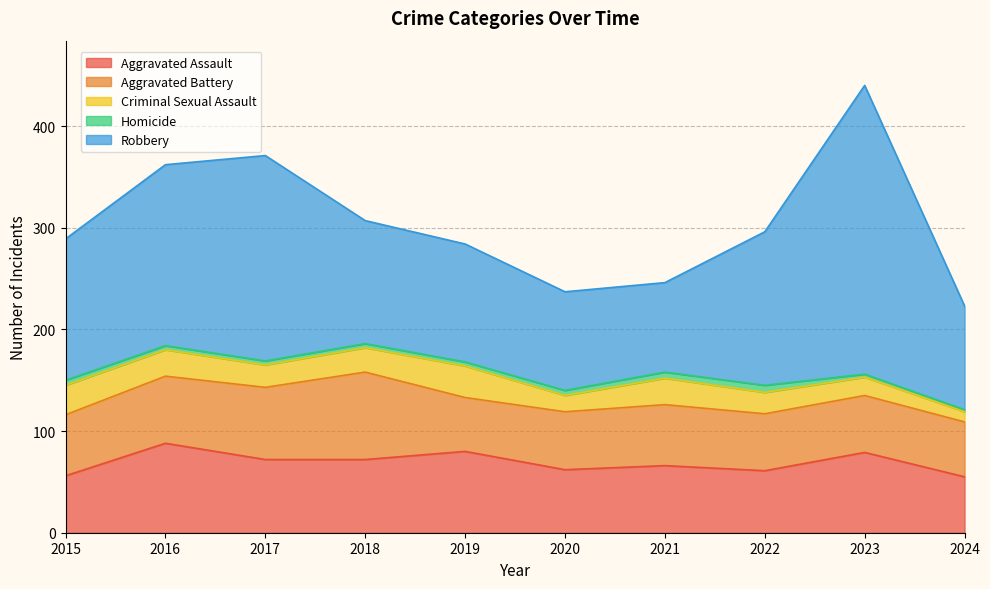

At which label does Homicide first exceed 4?

2015